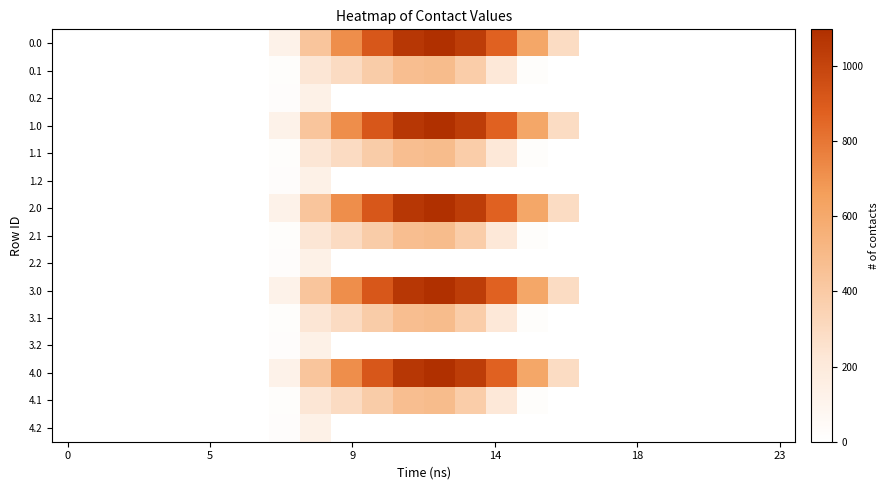

Reading right to left, transcribe all the data shown in this chart.

0.0: 0.0	0.0	0.0	0.0	0.0	0.0	0.0	294.5	615.9	870.6	1032.9	1096.7	1060.3	916.2	716.9	430.3	120.6	0.0	0.0	0.0	0.0	0.0	0.0	0.0
0.1: 0.0	0.0	0.0	0.0	0.0	0.0	0.0	0.0	17.3	219.2	382.7	485.4	471.7	388.1	295.9	227.5	17.7	0.0	0.0	0.0	0.0	0.0	0.0	0.0
0.2: 0.0	0.0	0.0	0.0	0.0	0.0	0.0	0.0	0.0	0.0	0.0	0.0	0.0	0.0	0.0	134.2	22.3	0.0	0.0	0.0	0.0	0.0	0.0	0.0
1.0: 0.0	0.0	0.0	0.0	0.0	0.0	0.0	294.5	615.9	870.6	1032.9	1096.7	1060.3	916.2	716.9	430.3	120.6	0.0	0.0	0.0	0.0	0.0	0.0	0.0
1.1: 0.0	0.0	0.0	0.0	0.0	0.0	0.0	0.0	17.3	219.2	382.7	485.4	471.7	388.1	295.9	227.5	17.7	0.0	0.0	0.0	0.0	0.0	0.0	0.0
1.2: 0.0	0.0	0.0	0.0	0.0	0.0	0.0	0.0	0.0	0.0	0.0	0.0	0.0	0.0	0.0	134.2	22.3	0.0	0.0	0.0	0.0	0.0	0.0	0.0
2.0: 0.0	0.0	0.0	0.0	0.0	0.0	0.0	294.5	615.9	870.6	1032.9	1096.7	1060.3	916.2	716.9	430.3	120.6	0.0	0.0	0.0	0.0	0.0	0.0	0.0
2.1: 0.0	0.0	0.0	0.0	0.0	0.0	0.0	0.0	17.3	219.2	382.7	485.4	471.7	388.1	295.9	227.5	17.7	0.0	0.0	0.0	0.0	0.0	0.0	0.0
2.2: 0.0	0.0	0.0	0.0	0.0	0.0	0.0	0.0	0.0	0.0	0.0	0.0	0.0	0.0	0.0	134.2	22.3	0.0	0.0	0.0	0.0	0.0	0.0	0.0
3.0: 0.0	0.0	0.0	0.0	0.0	0.0	0.0	294.5	615.9	870.6	1032.9	1096.7	1060.3	916.2	716.9	430.3	120.6	0.0	0.0	0.0	0.0	0.0	0.0	0.0
3.1: 0.0	0.0	0.0	0.0	0.0	0.0	0.0	0.0	17.3	219.2	382.7	485.4	471.7	388.1	295.9	227.5	17.7	0.0	0.0	0.0	0.0	0.0	0.0	0.0
3.2: 0.0	0.0	0.0	0.0	0.0	0.0	0.0	0.0	0.0	0.0	0.0	0.0	0.0	0.0	0.0	134.2	22.3	0.0	0.0	0.0	0.0	0.0	0.0	0.0
4.0: 0.0	0.0	0.0	0.0	0.0	0.0	0.0	294.5	615.9	870.6	1032.9	1096.7	1060.3	916.2	716.9	430.3	120.6	0.0	0.0	0.0	0.0	0.0	0.0	0.0
4.1: 0.0	0.0	0.0	0.0	0.0	0.0	0.0	0.0	17.3	219.2	382.7	485.4	471.7	388.1	295.9	227.5	17.7	0.0	0.0	0.0	0.0	0.0	0.0	0.0
4.2: 0.0	0.0	0.0	0.0	0.0	0.0	0.0	0.0	0.0	0.0	0.0	0.0	0.0	0.0	0.0	134.2	22.3	0.0	0.0	0.0	0.0	0.0	0.0	0.0